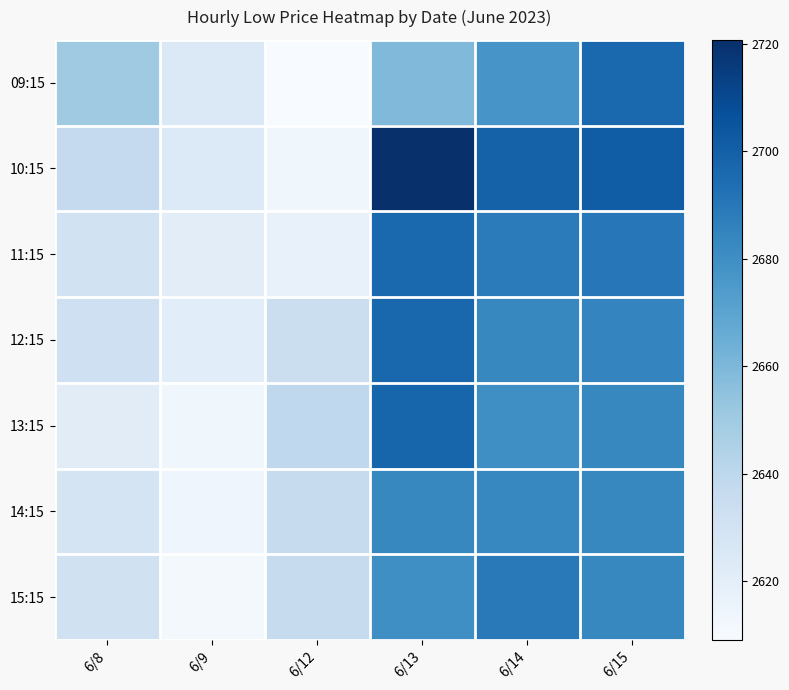

At how many categories does at least one series exceed 2618?

6